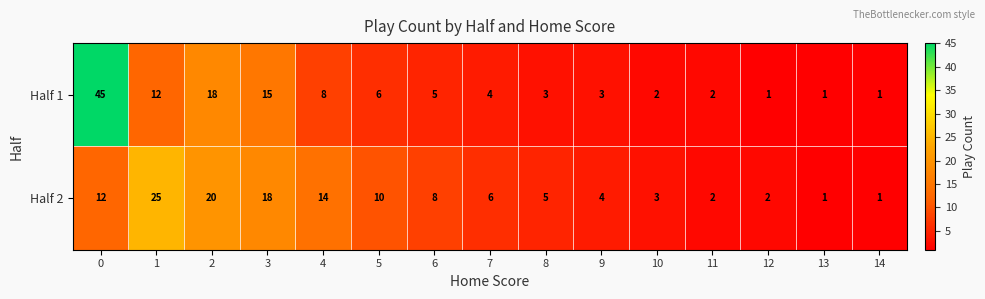

Between 6 and 7, which series saw the biggest shift?

Half 2